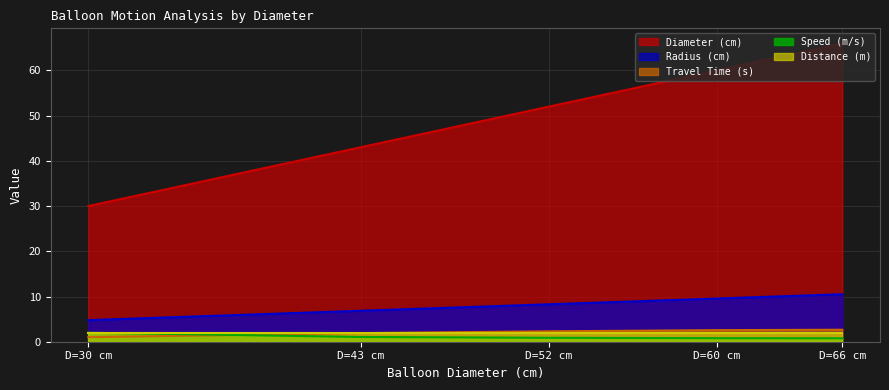

What is the value of the Travel Time (s) point at the 1st from the left?

1.0